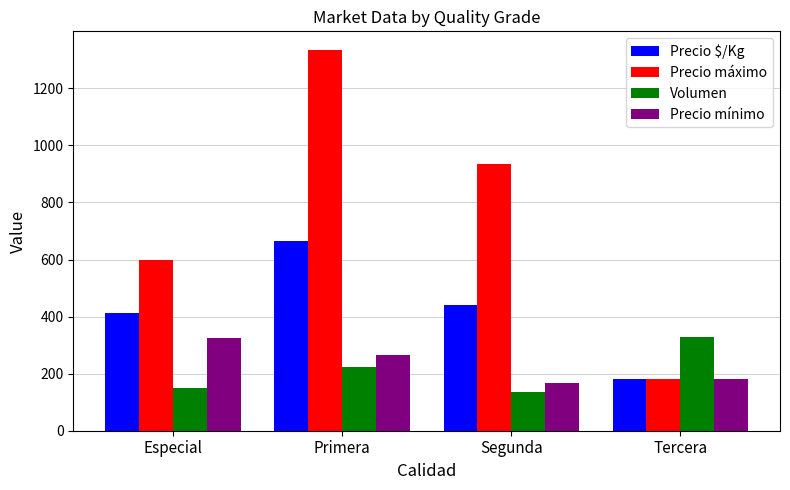

What is the difference between the second highest and minimum values in the Precio máximo series?

751